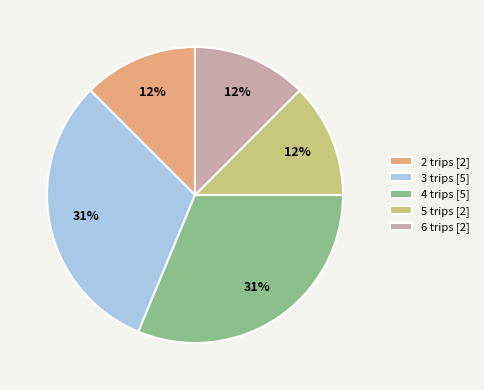

Is the sum of 5 trips [2] and 4 trips [5] greater than half?

No